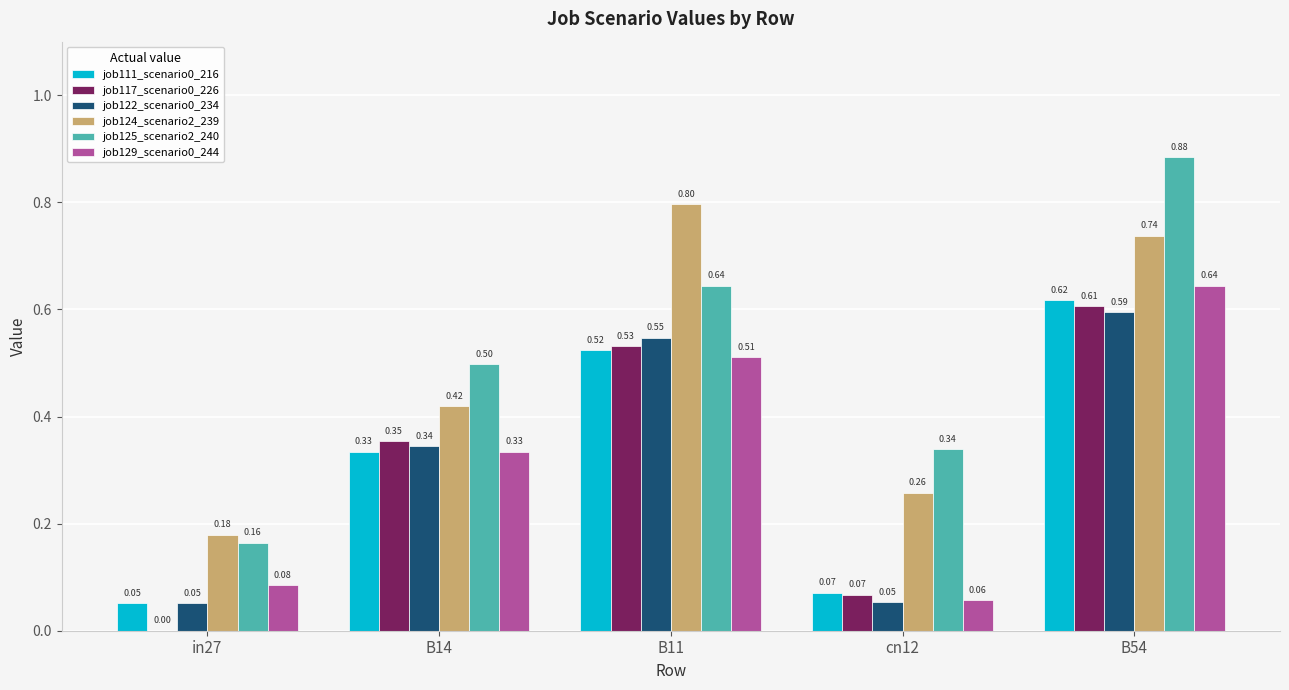

What is the sum of all job125_scenario2_240 values?

2.5